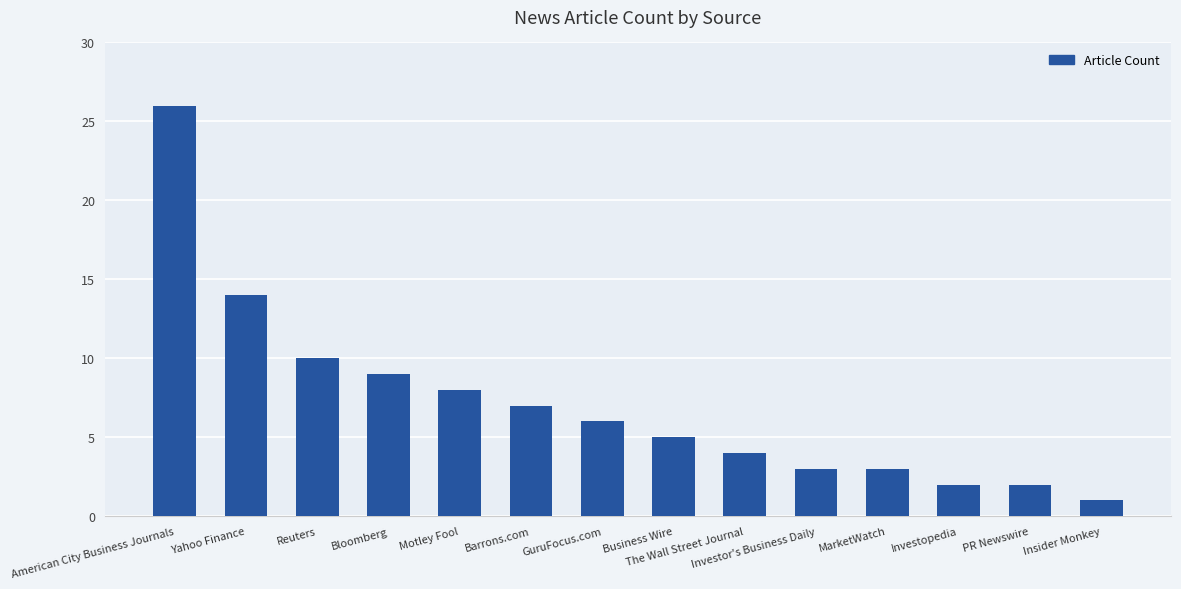

How many bars are there in total?

14